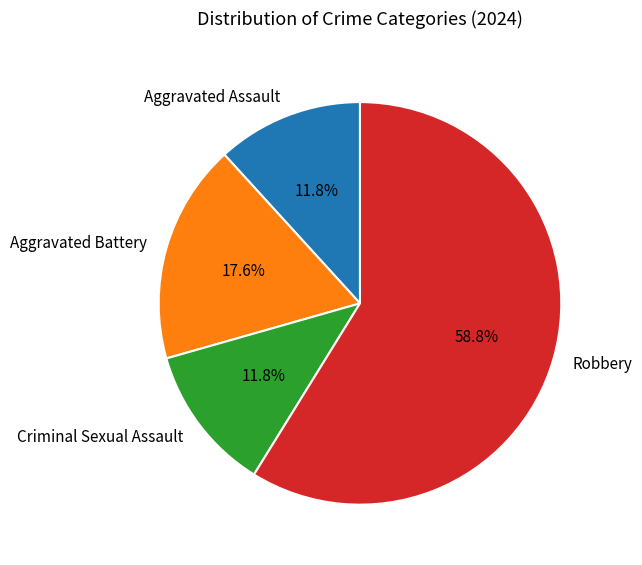

Between Robbery and Aggravated Assault, which is larger?

Robbery